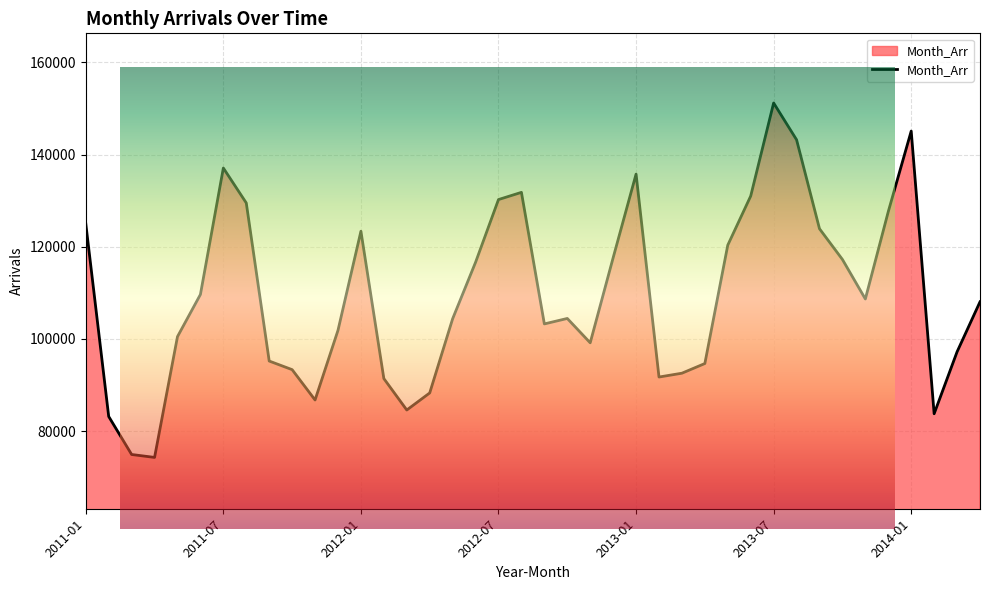

What is the difference between the values at 2011-04 and 2013-01?

61493